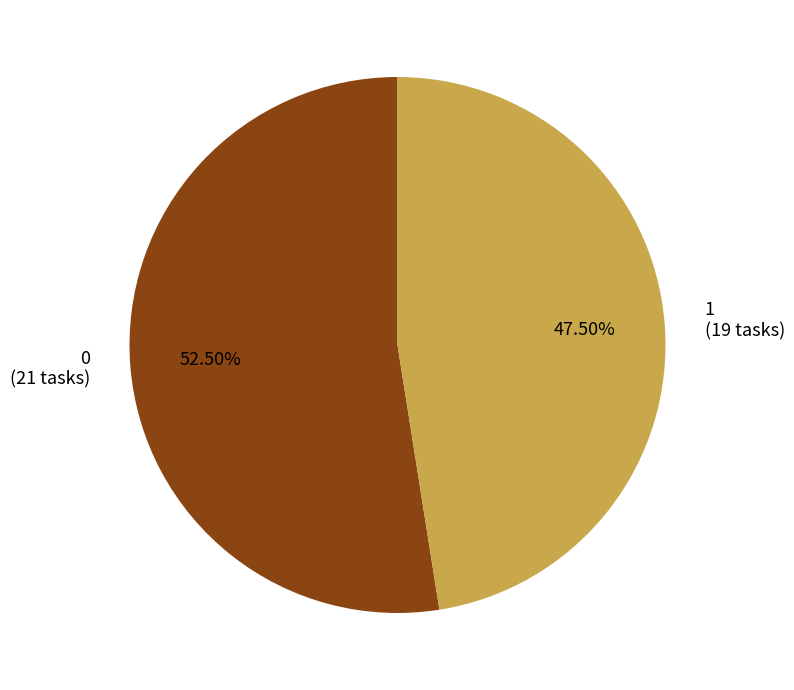

Is there any slice that represents more than half of the pie?

Yes